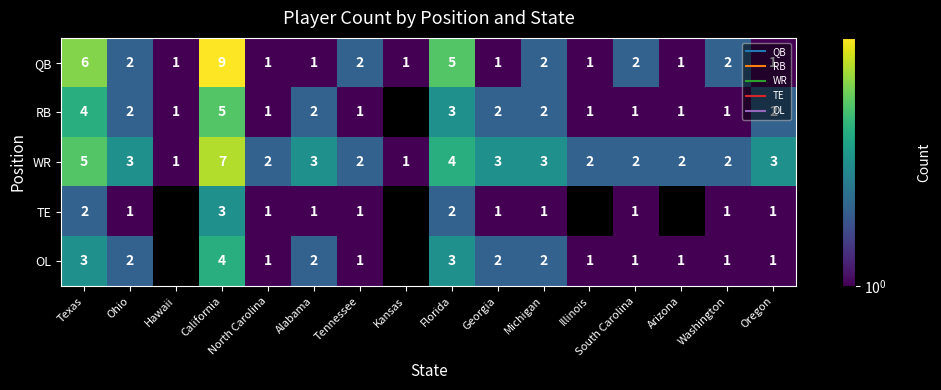

How many categories are shown in the chart?

16